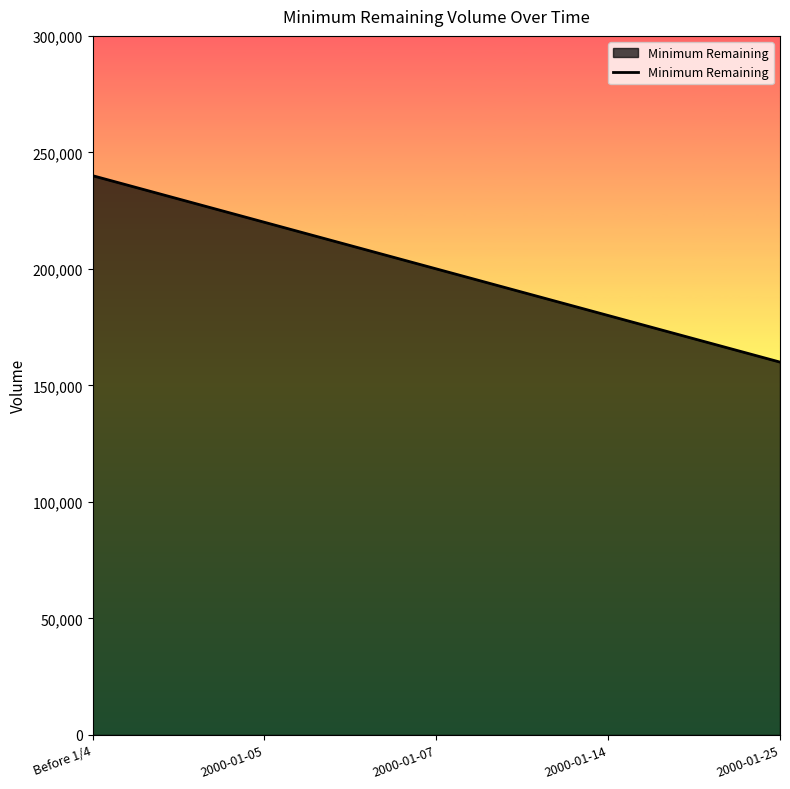

How many values are between 180000 and 220000?

3